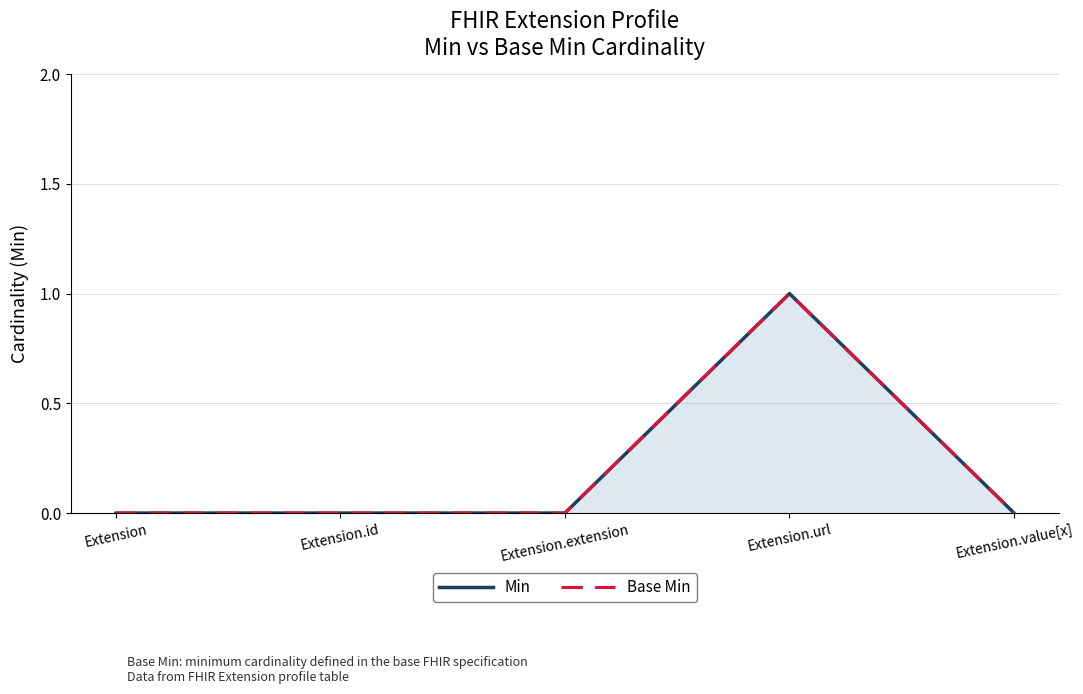

List the series in order of their peak value, highest first.

Min, Base Min